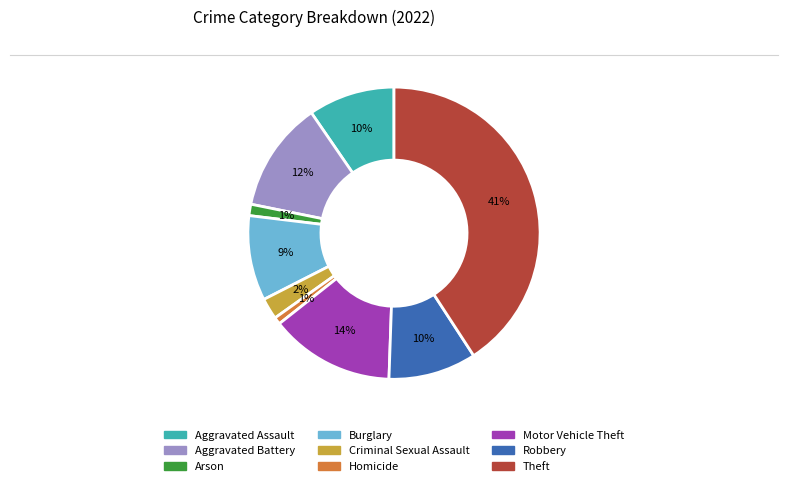

Which has a higher value, Burglary or Aggravated Battery?

Aggravated Battery